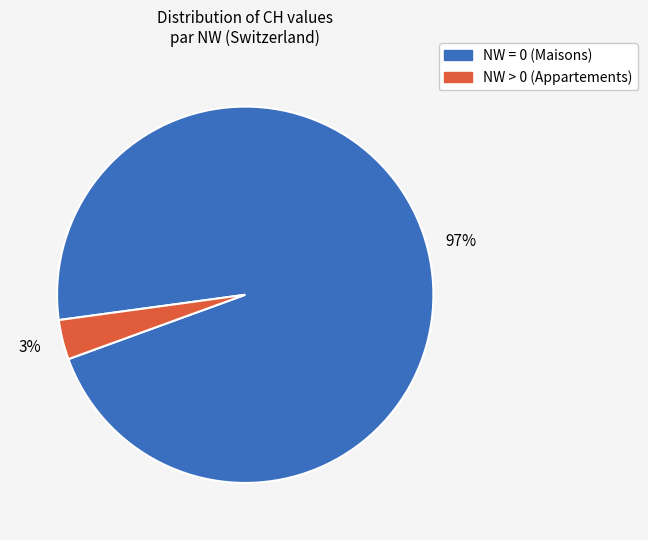

Is there any slice that represents more than half of the pie?

Yes